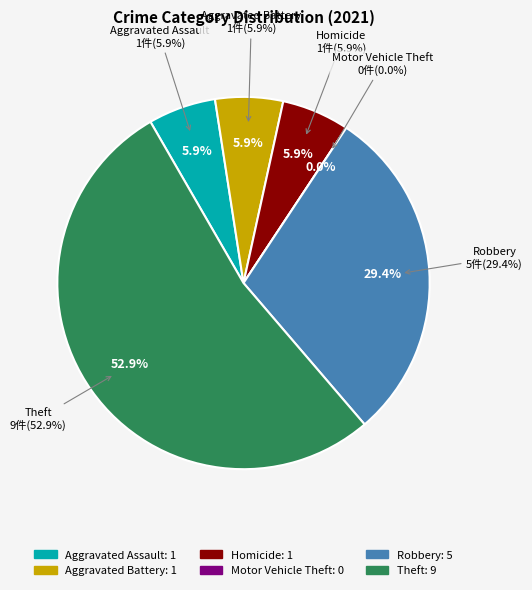

What is the ratio of the value at Theft to the value at Robbery?

1.8